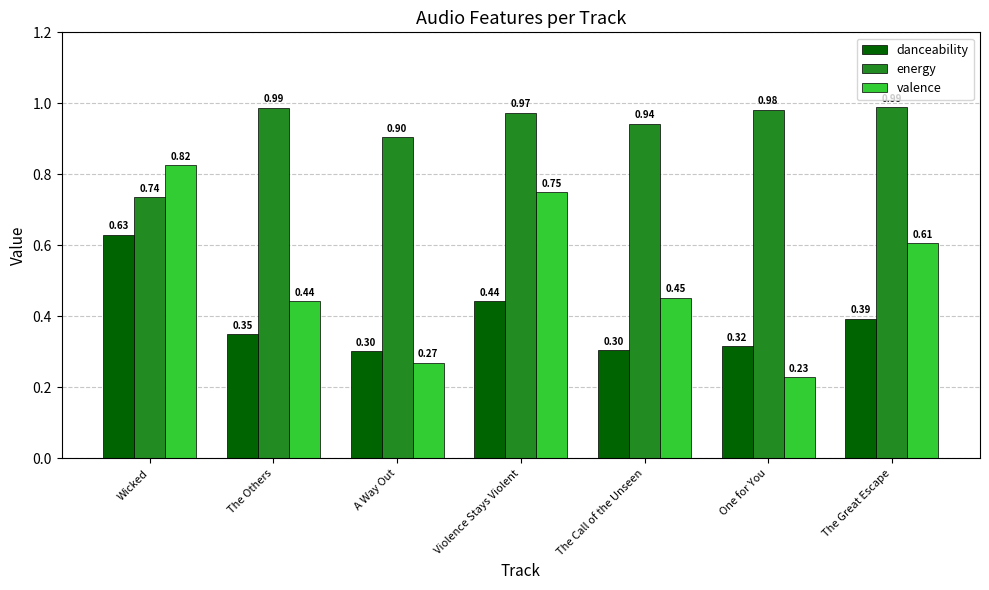

What is the sum of the valence values at The Great Escape and Wicked?

1.4